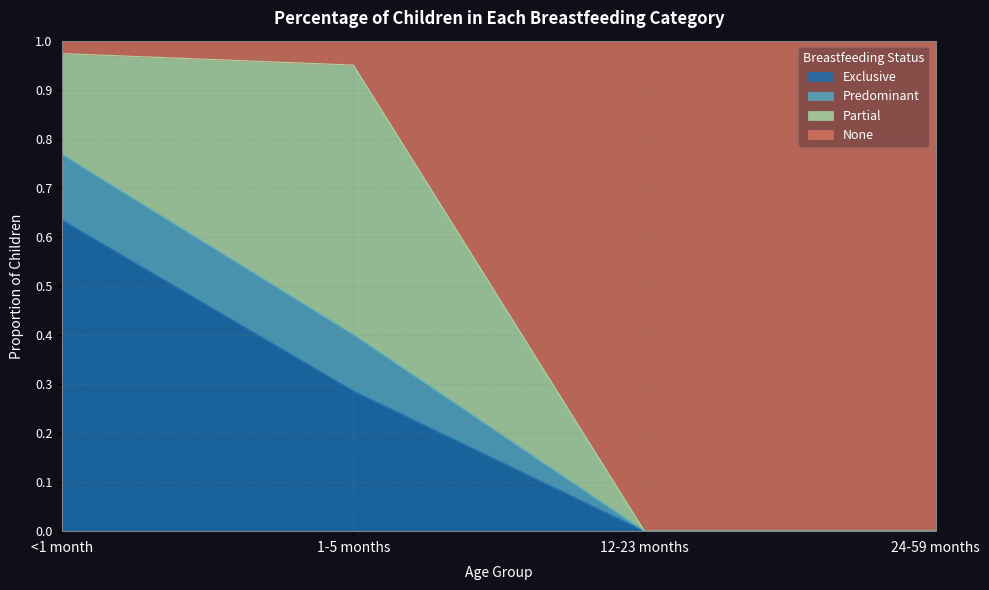

How many data points does each series have?

4